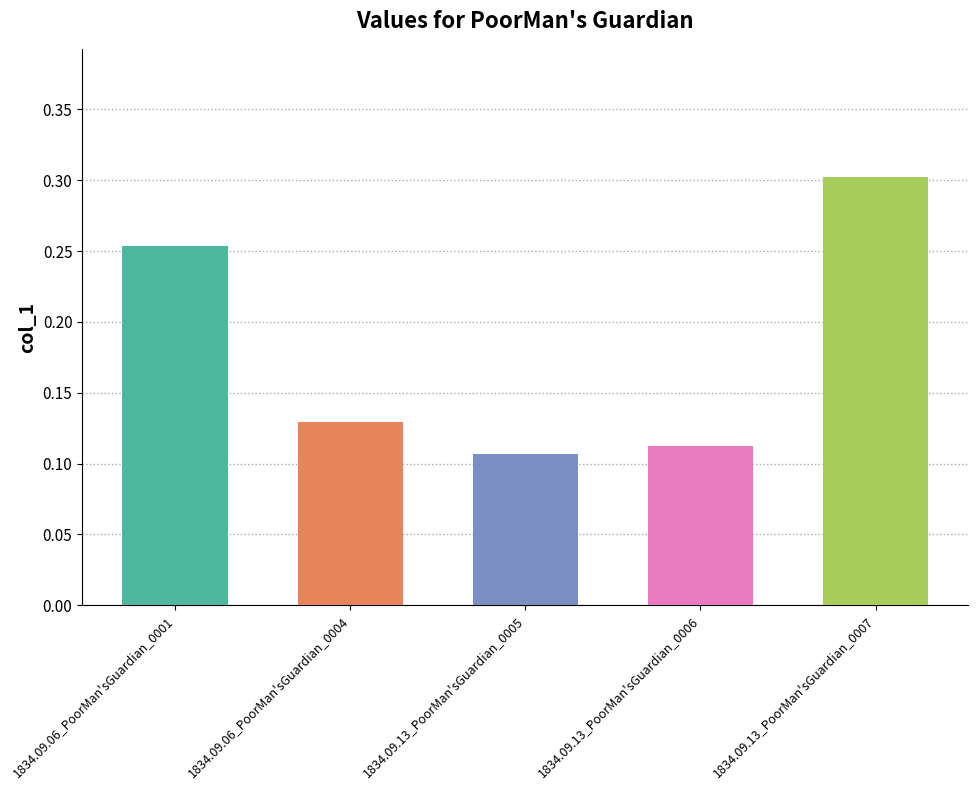

Where is the data nearest to the value 0?

1834.09.13_PoorMan'sGuardian_0005